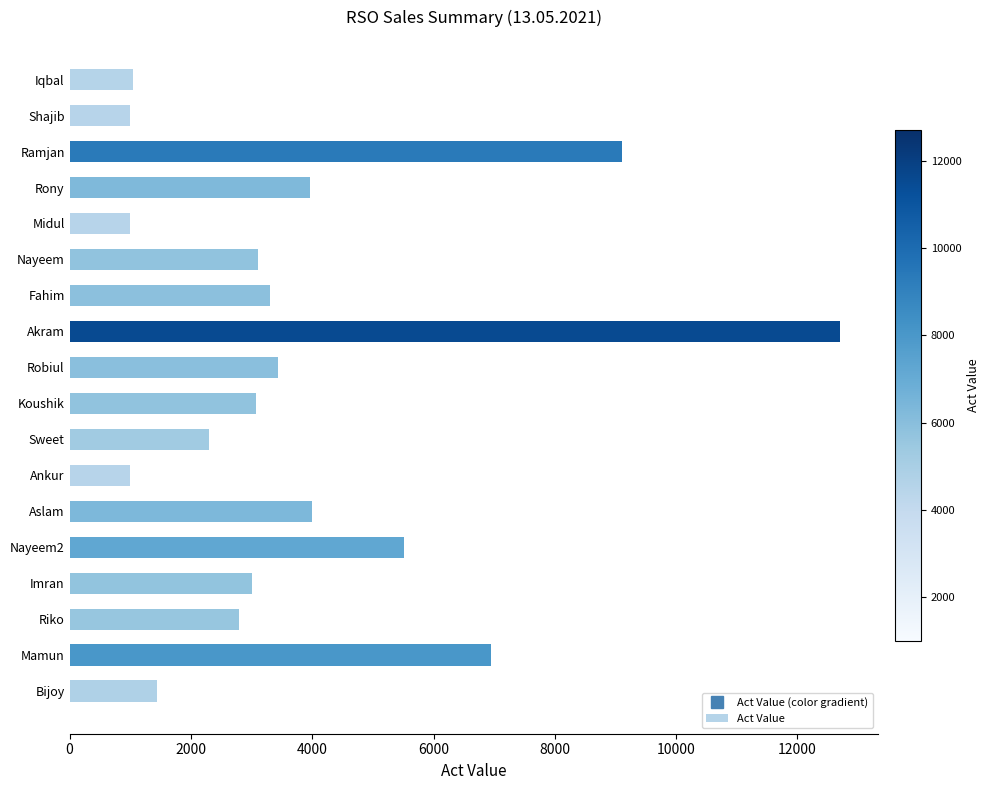

What is the sum of all values?

68742.9